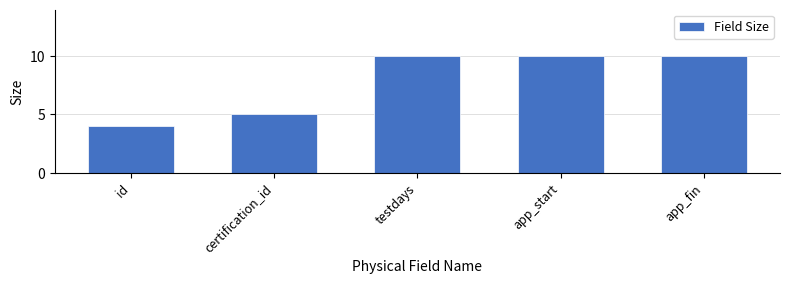

Reading right to left, what are all the values shown in this chart?

app_fin=10	app_start=10	testdays=10	certification_id=5	id=4